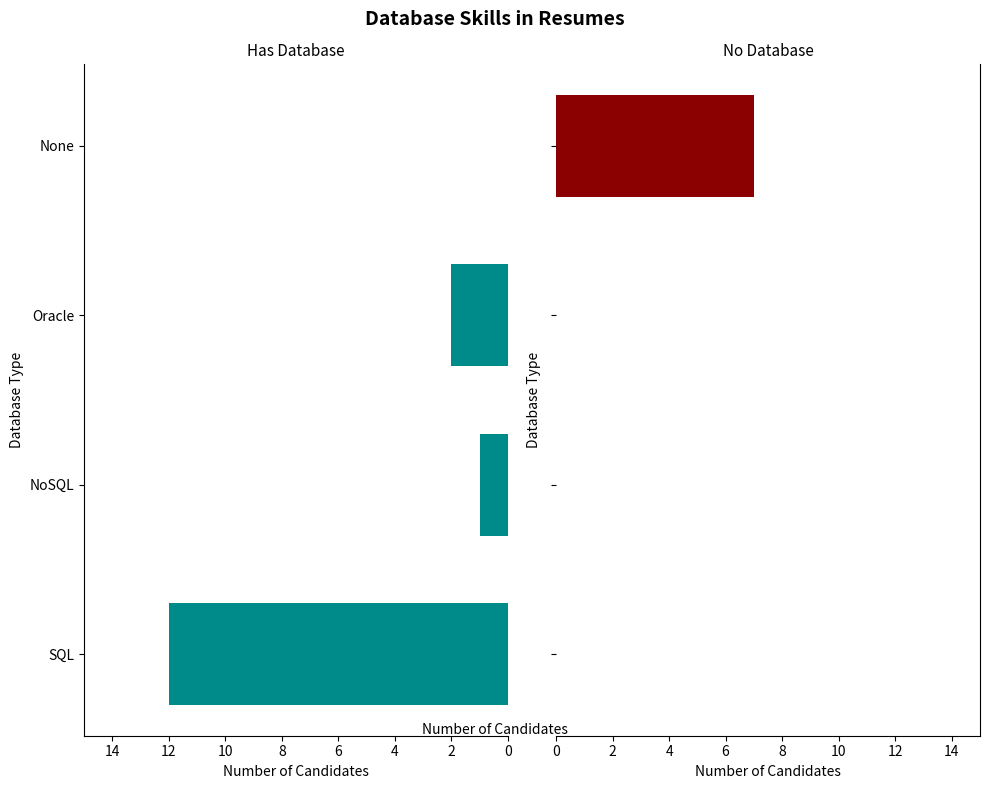

How many groups of bars are there?

4